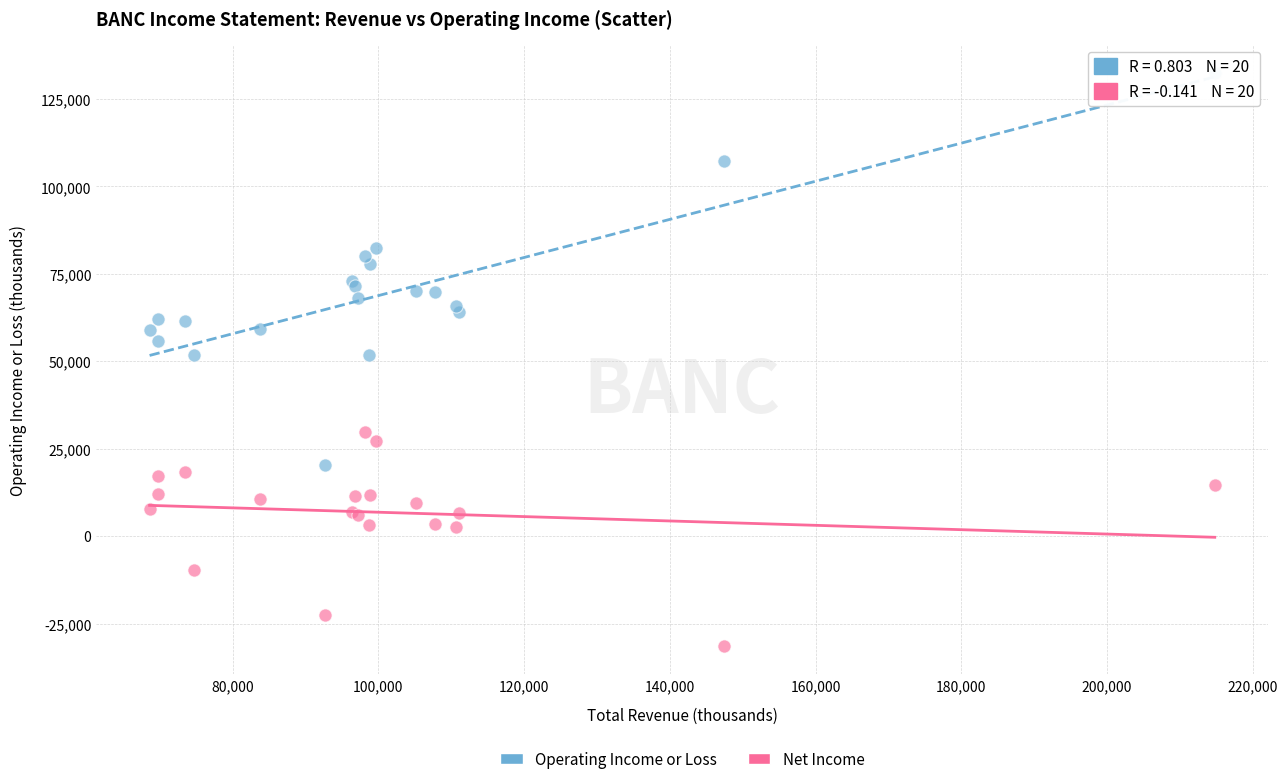

What are all the series names shown in the legend?

Operating Income or Loss, Net Income